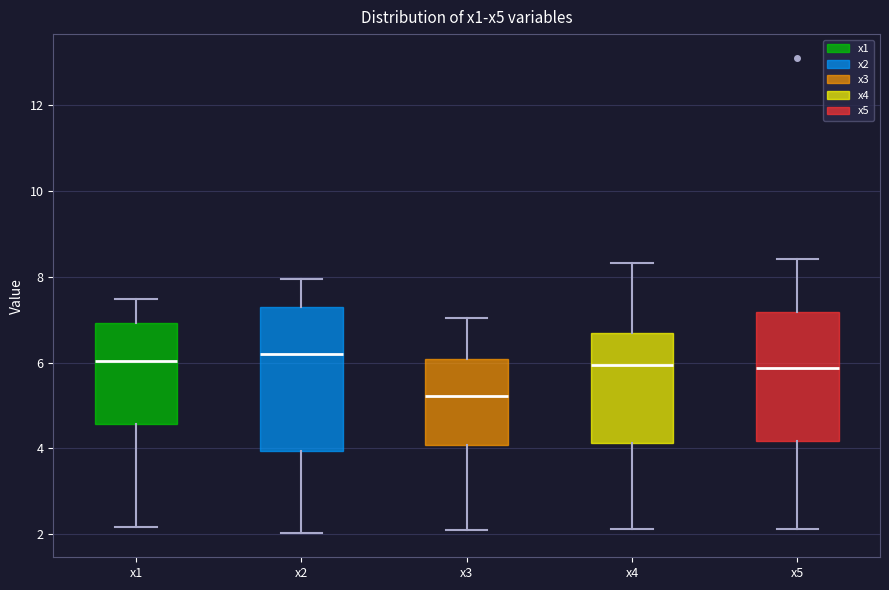

Reading left to right, transcribe this box plot: for each box, give where its median line is, the range the box spans, and where its two whiskers end, as read against the y-axis. The values are not printed on the chart, so give them approximately, as read against the axis.

x1: median 6.0, box 4.6 to 7.0, whiskers 2.2 to 7.4
x2: median 6.2, box 4.0 to 7.2, whiskers 2.0 to 8.0
x3: median 5.2, box 4.0 to 6.0, whiskers 2.2 to 7.0
x4: median 6.0, box 4.2 to 6.6, whiskers 2.2 to 8.4
x5: median 5.8, box 4.2 to 7.2, whiskers 2.2 to 8.4